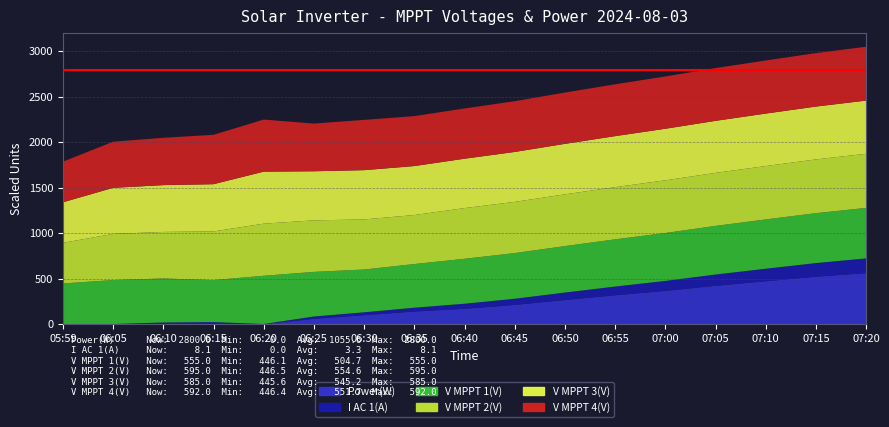

Reading left to right, extract all data points from this chart.

Power(W): 0.0	0.0	15.0	18.0	0.0	285.0	485.0	687.0	836.0	1050.0	1320.0	1580.0	1820.0	2100.0	2350.0	2600.0	2800.0
I AC 1(A): 0.0	0.0	0.7	0.9	0.0	1.3	1.6	2.1	2.8	3.4	4.1	4.8	5.5	6.2	6.9	7.5	8.1
V MPPT 1(V): 446.1	483.5	483.8	461.3	530.5	490.2	470.3	480.1	493.9	502.0	511.0	519.0	527.0	535.0	542.0	549.0	555.0
V MPPT 2(V): 446.5	507.5	511.9	535.3	572.9	566.7	550.8	538.9	557.5	563.0	569.0	574.0	579.0	583.0	587.0	591.0	595.0
V MPPT 3(V): 445.6	506.5	514.7	519.3	572.0	539.8	541.7	538.5	543.1	549.0	555.0	561.0	567.0	572.0	577.0	581.0	585.0
V MPPT 4(V): 446.4	507.2	520.2	542.9	572.7	524.6	552.9	549.0	552.5	558.0	564.0	570.0	575.0	580.0	584.0	588.0	592.0